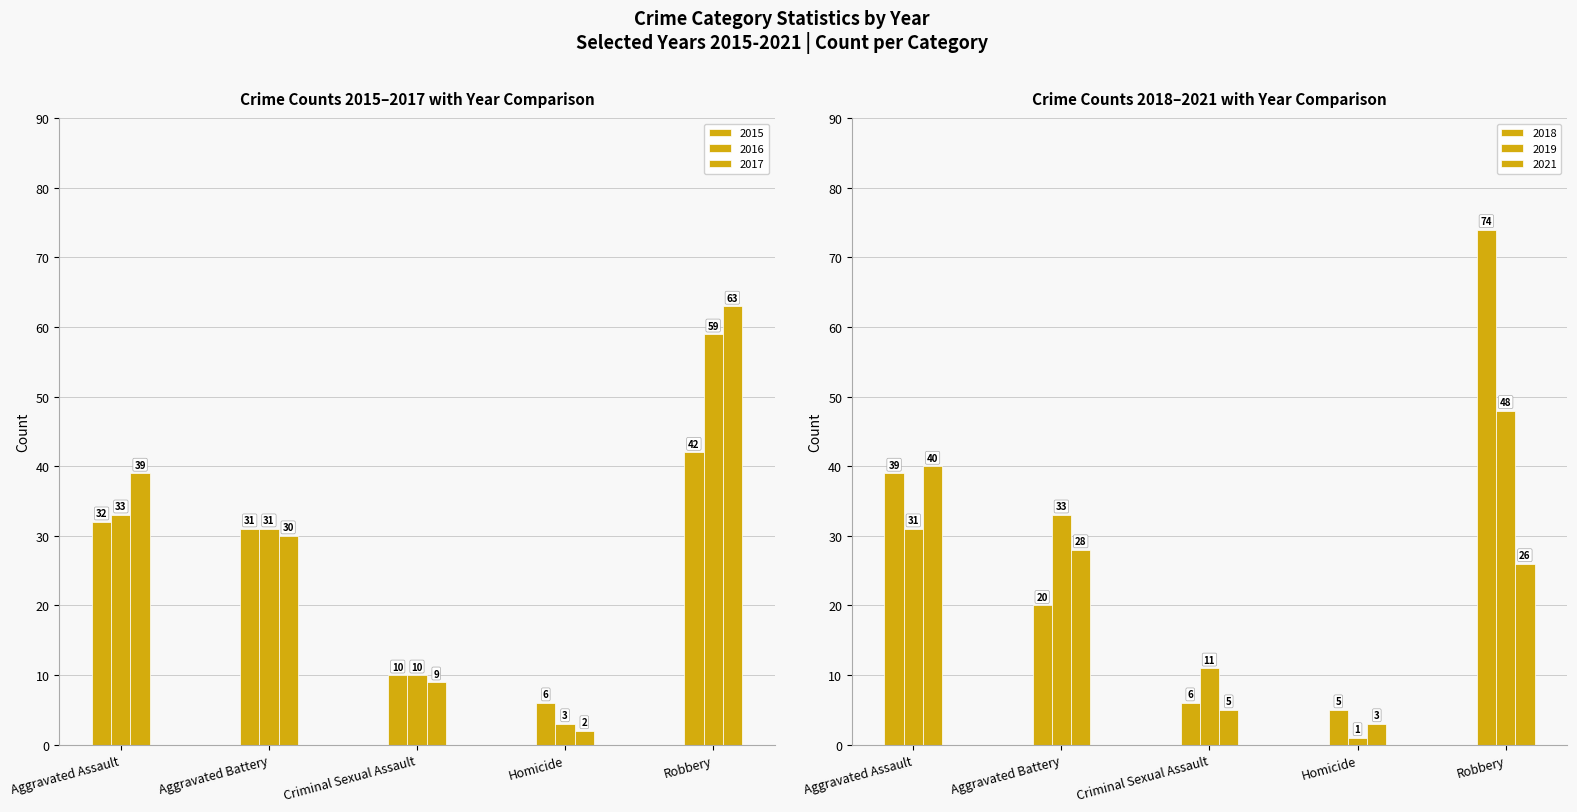

Read the 2017 value at Criminal Sexual Assault, to the nearest 10.

10